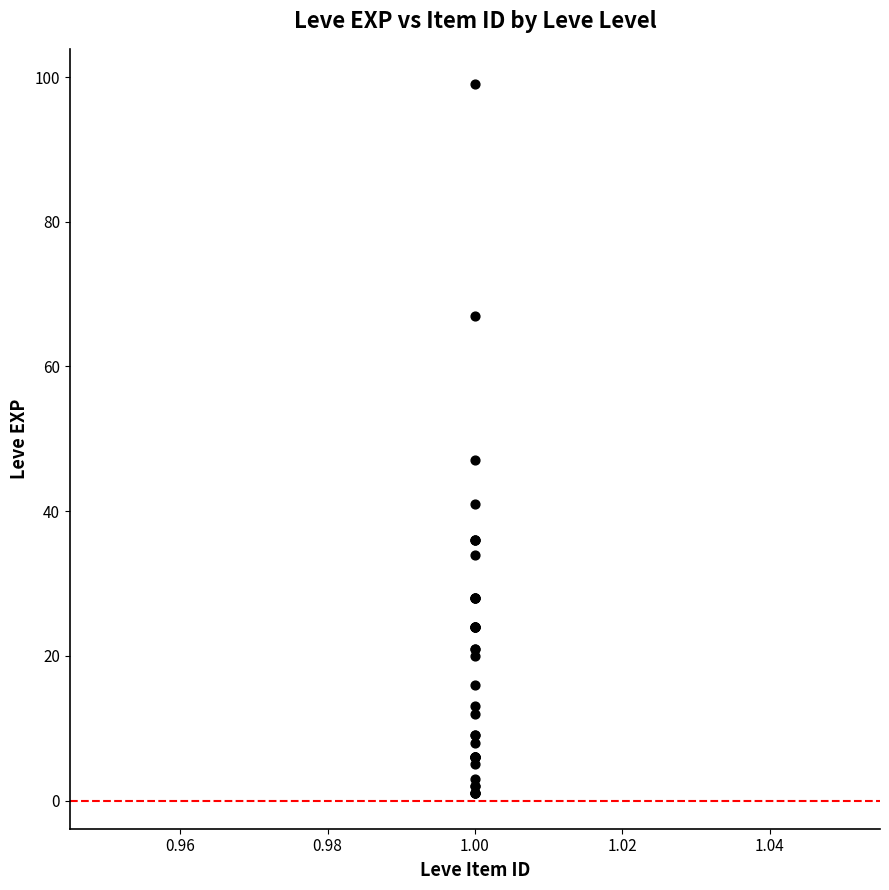

What Y value in the scatter plot is closest to 50?

47